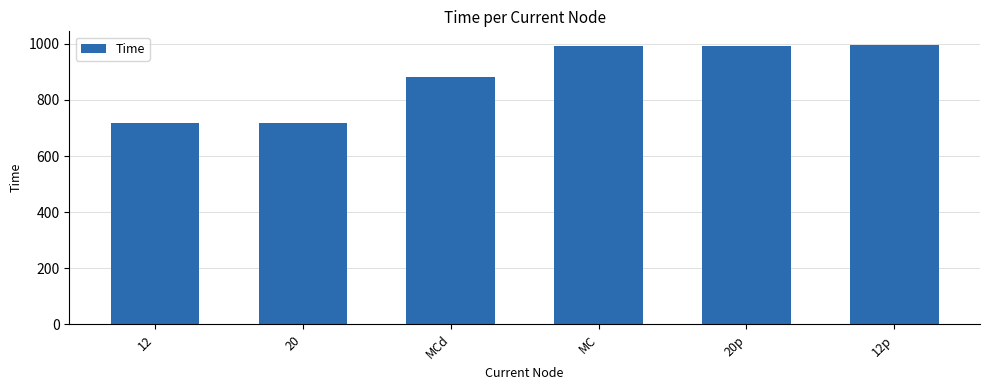

What is the difference between the second highest and minimum values?

278